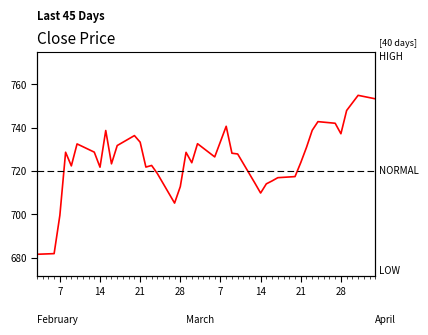

Read the value at 18.

728.6